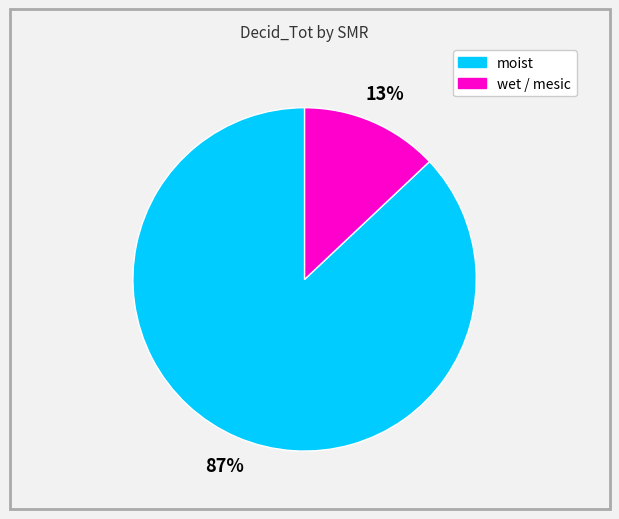

Is there any slice that represents more than half of the pie?

Yes